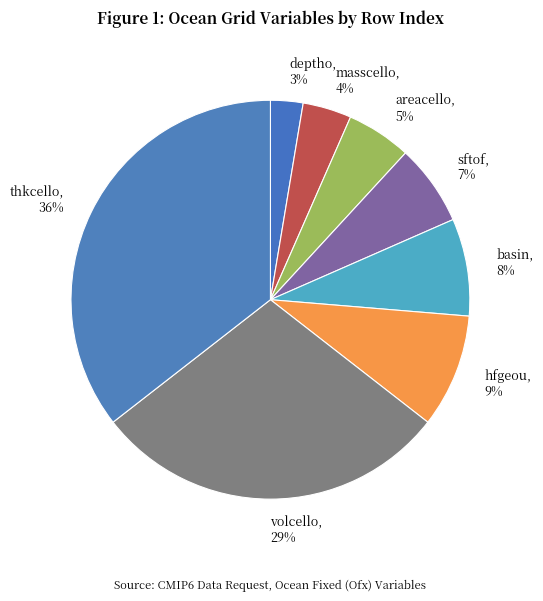

Count the number of slices in the pie.

8